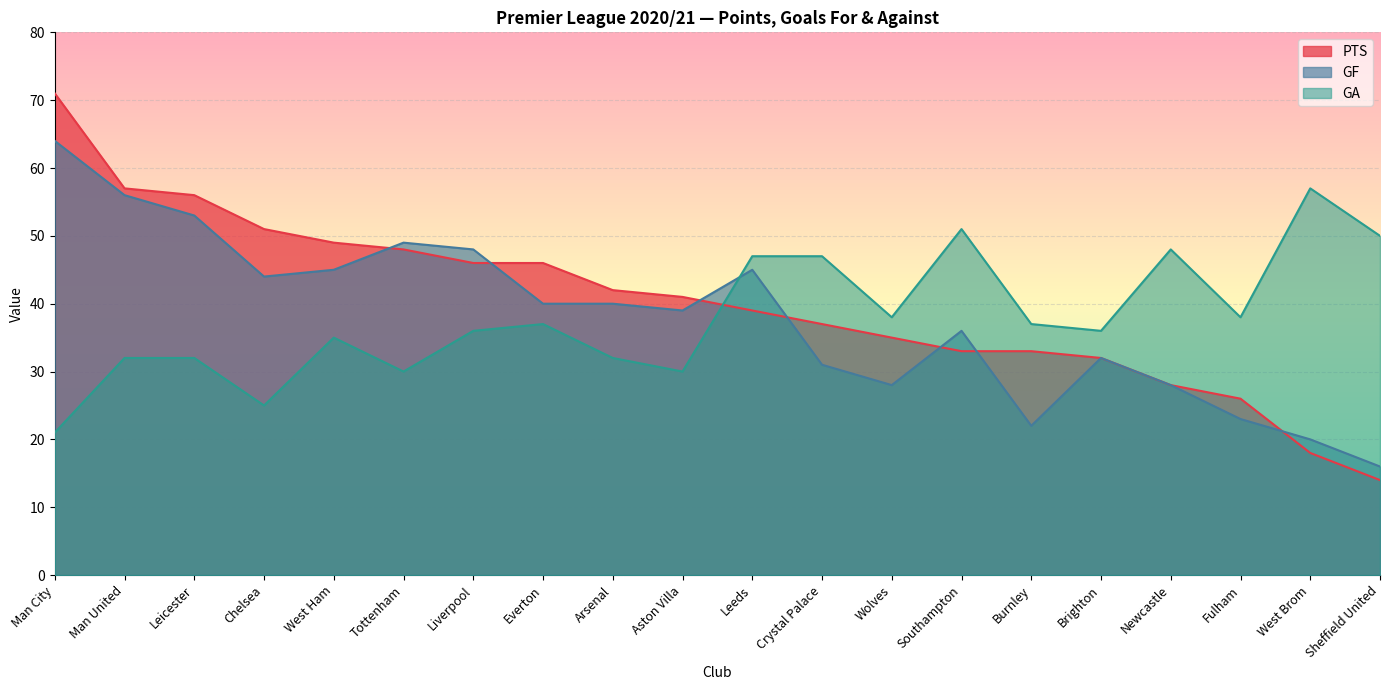

How many times do GA and GF cross each other?

1